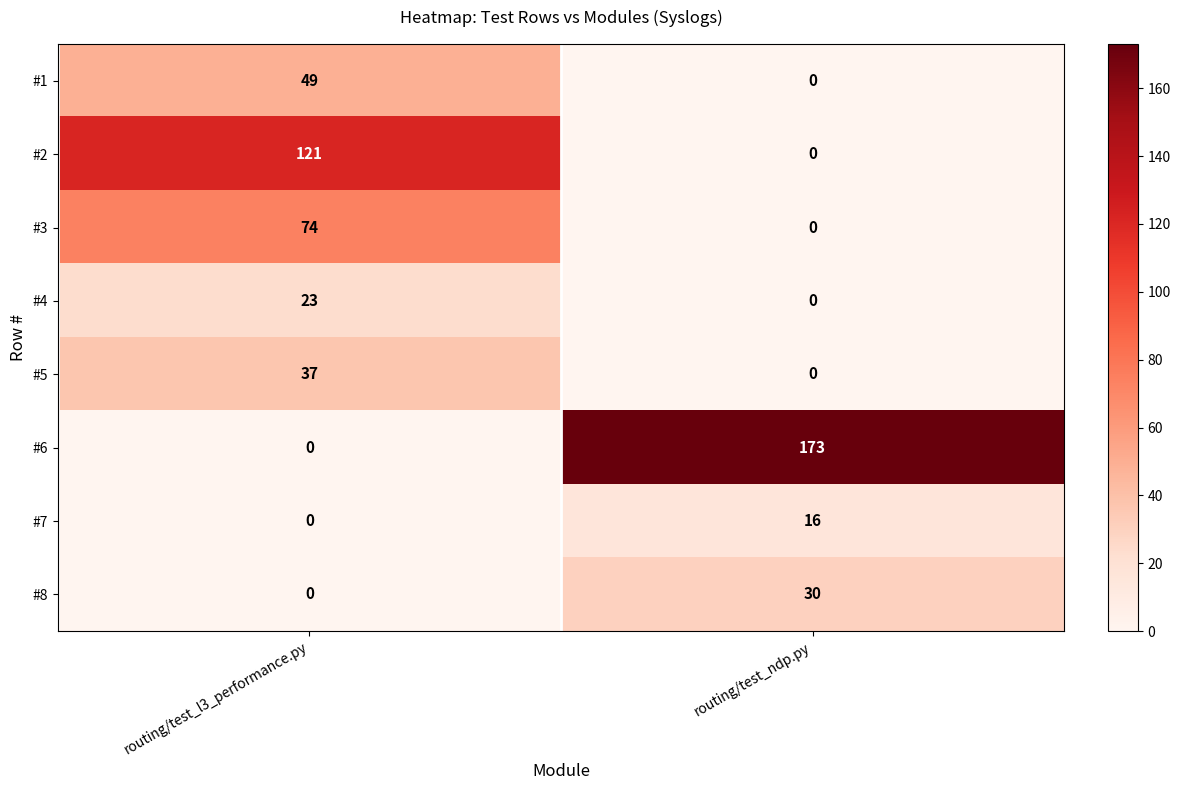

What is the sum of the #3 values at routing/test_ndp.py and routing/test_l3_performance.py?

74